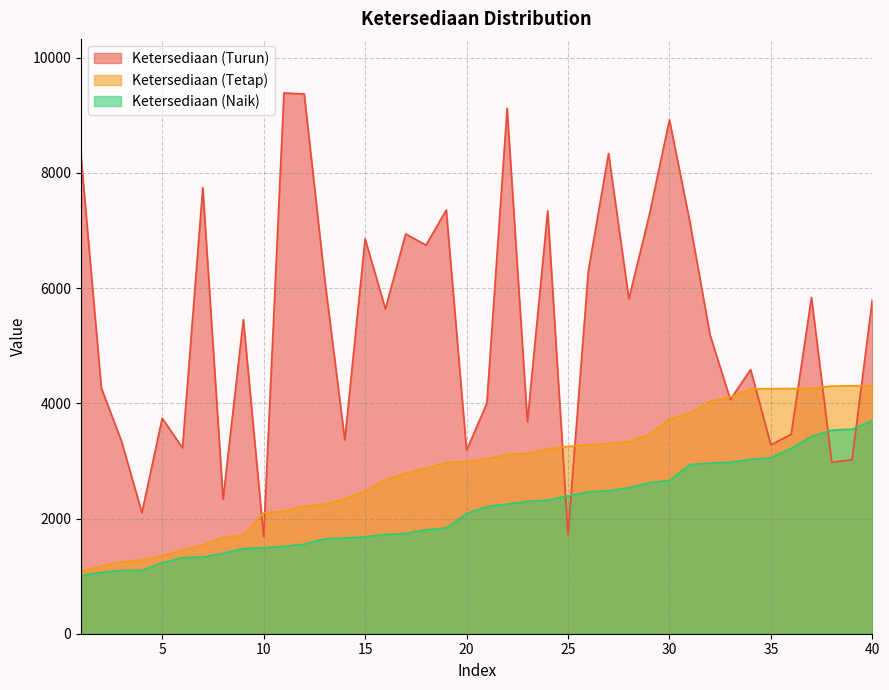

What is the value of the Ketersediaan (Naik) point at the 3rd from the left?

1098